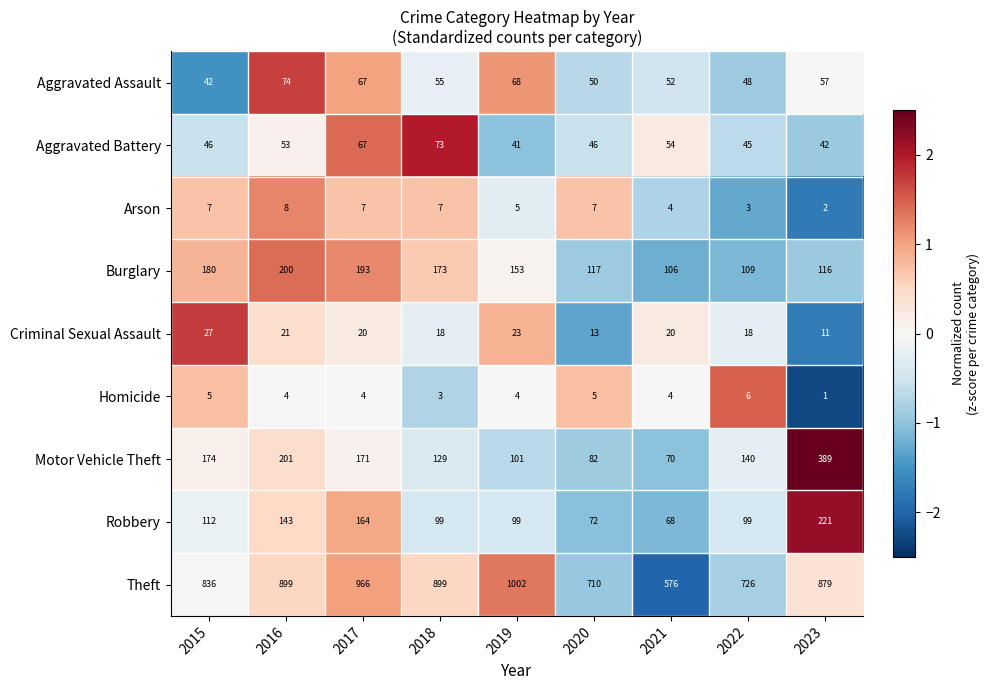

What is the difference between the highest and lowest values at 2015?

831